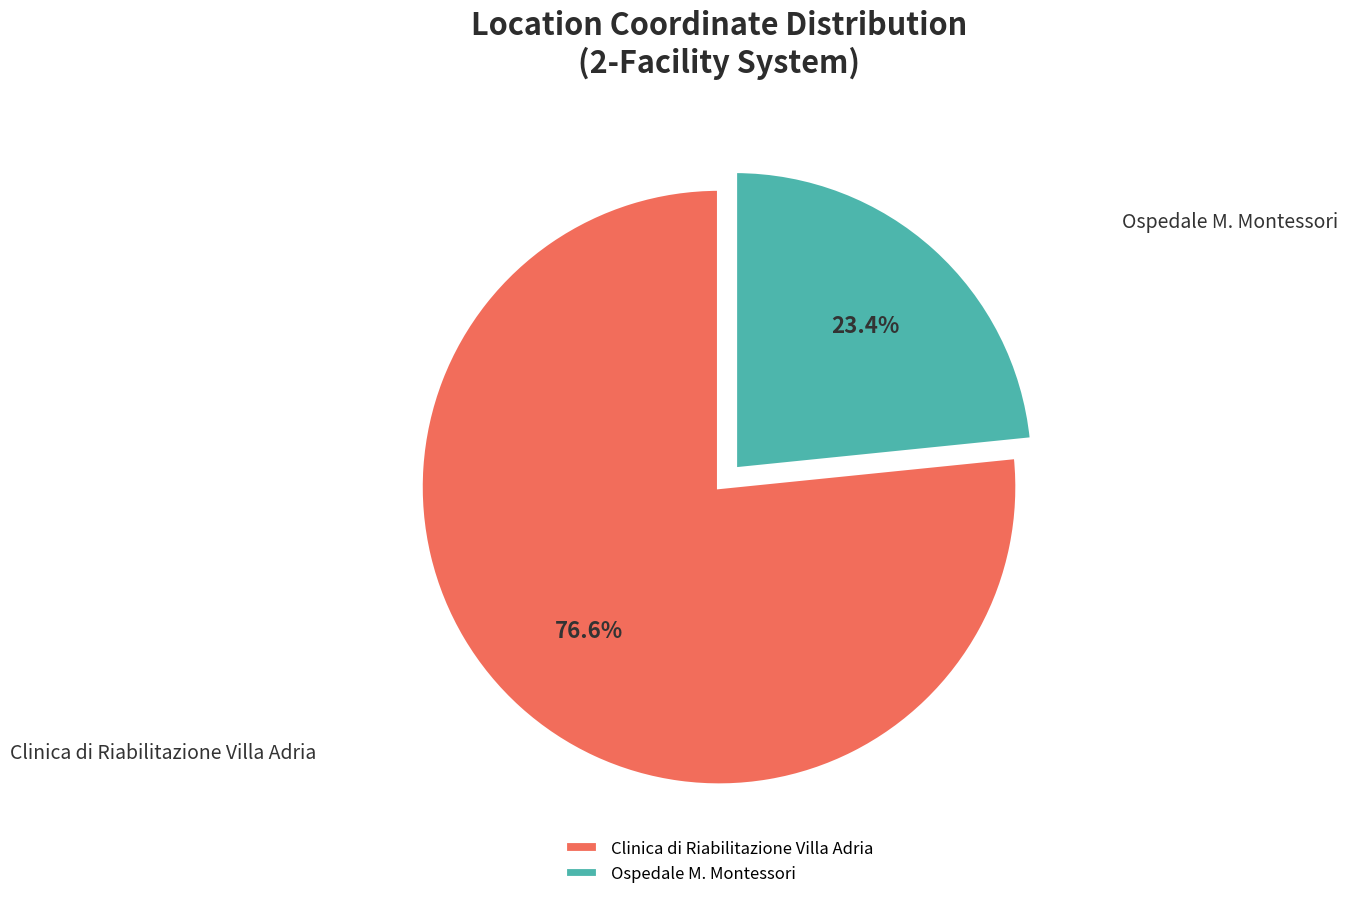

Which category accounts for the majority?

Clinica di Riabilitazione Villa Adria